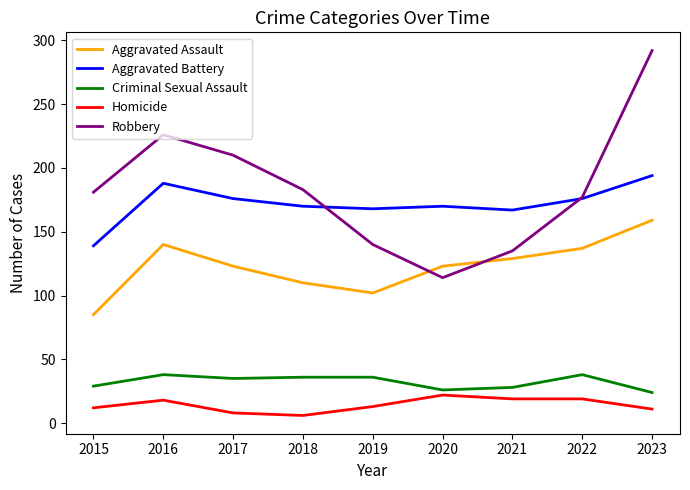

Which category has the highest value in the Robbery series?

2023